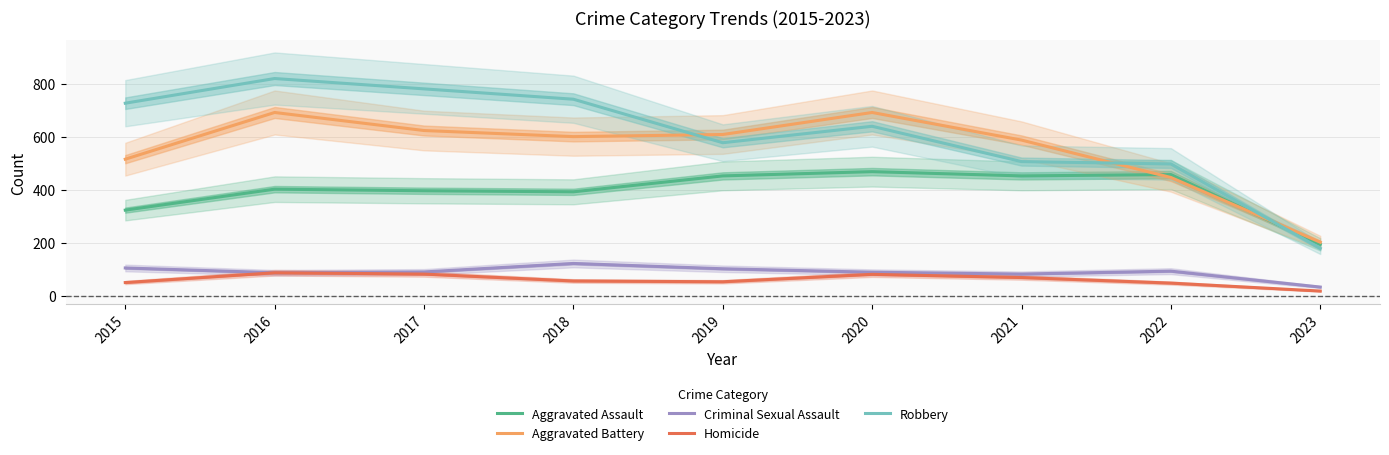

What is the average value of the Robbery series?

607